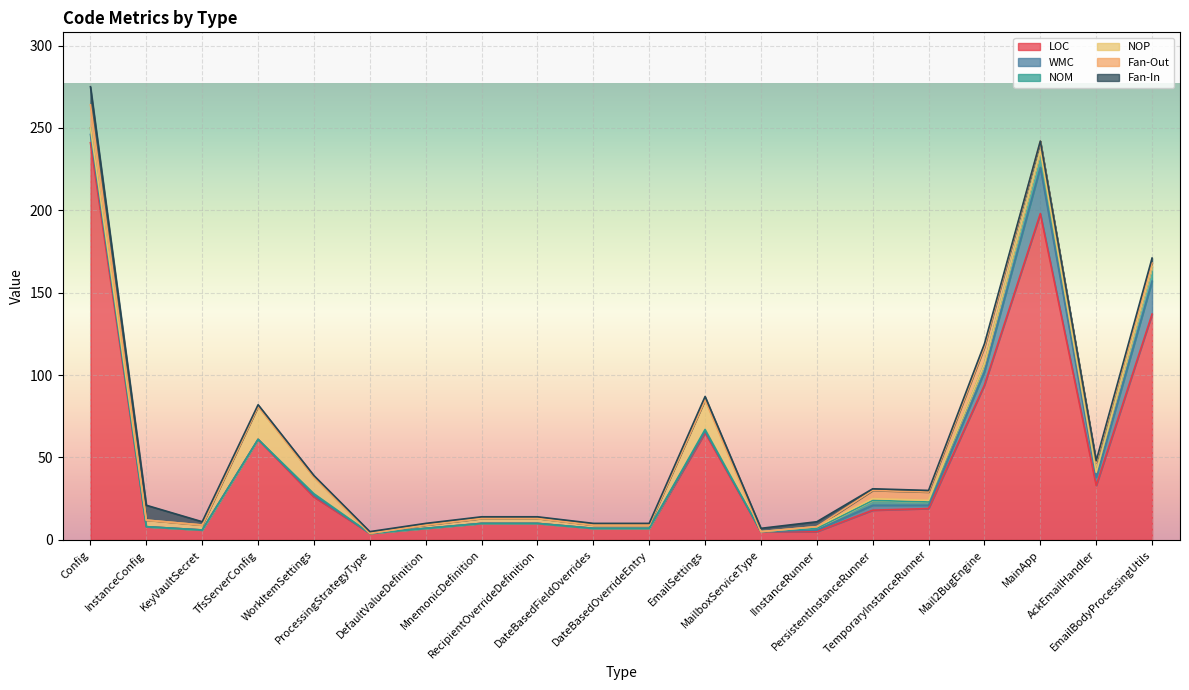

Is the value of Fan-In at KeyVaultSecret greater than the value of WMC at DefaultValueDefinition?

Yes